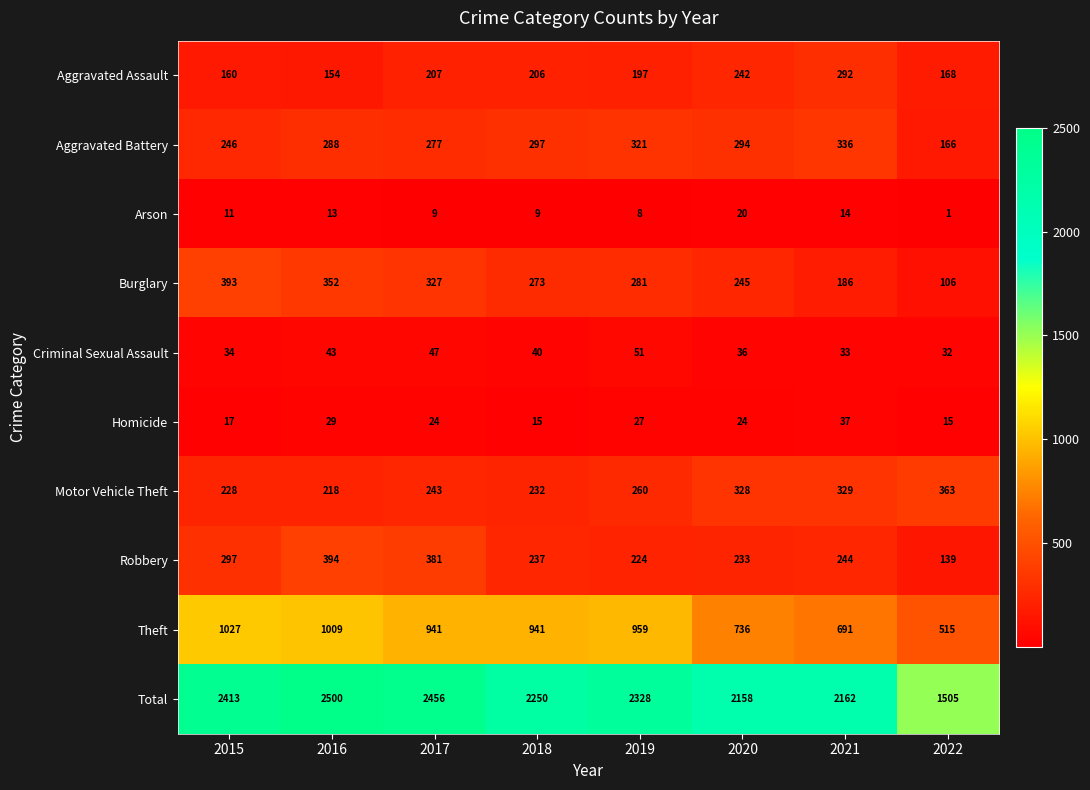

True or false: Burglary has a value of 252 at 2021.

False